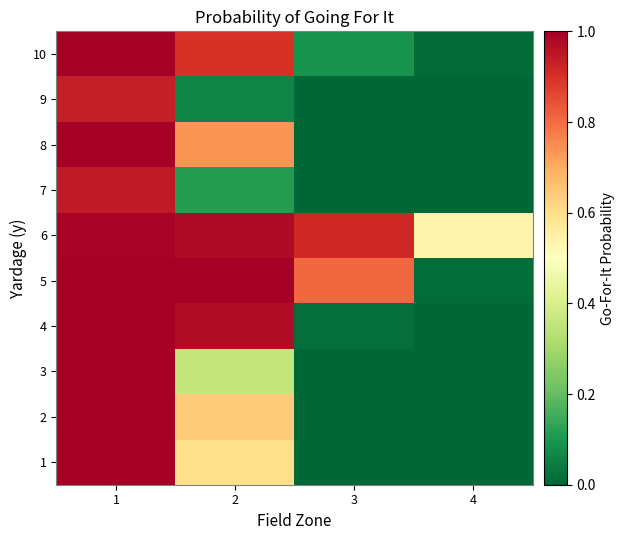

Reading left to right, list all the values displayed in this chart.

1: 1=1.0	2=0.6	3=0.0	4=0.0
2: 1=1.0	2=0.6	3=0.0	4=0.0
3: 1=1.0	2=0.4	3=0.0	4=0.0
4: 1=1.0	2=1.0	3=0.0	4=0.0
5: 1=1.0	2=1.0	3=0.8	4=0.0
6: 1=1.0	2=1.0	3=0.9	4=0.5
7: 1=0.9	2=0.1	3=0.0	4=0.0
8: 1=1.0	2=0.7	3=0.0	4=0.0
9: 1=0.9	2=0.1	3=0.0	4=0.0
10: 1=1.0	2=0.9	3=0.1	4=0.0